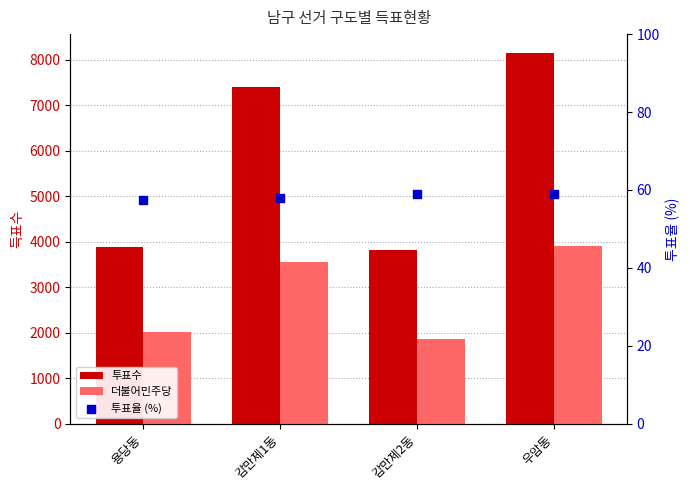

What are all the series names shown in the legend?

투표수, 더불어민주당, 투표율 (%)